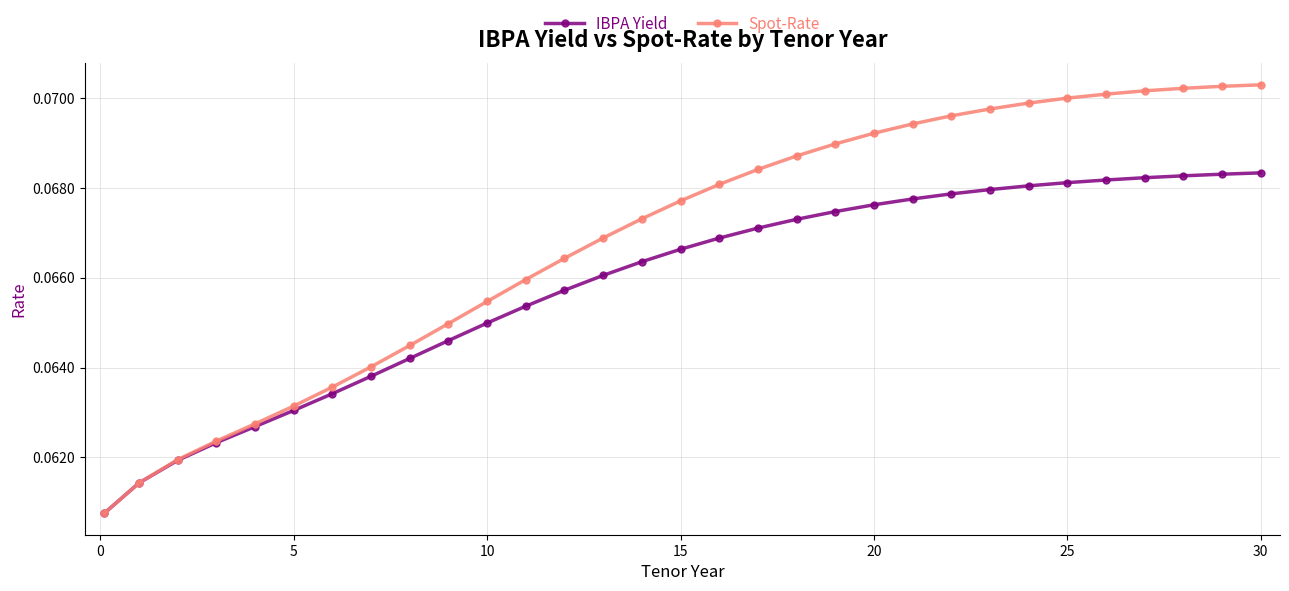

Which series has the largest range (max minus min)?

Spot-Rate